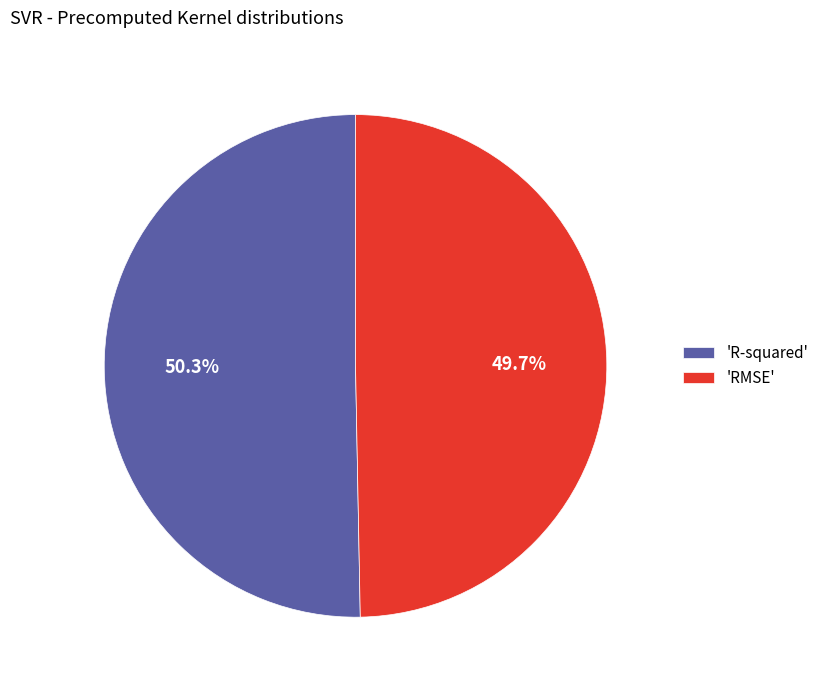

Which slice represents more than half of the pie?

'R-squared'